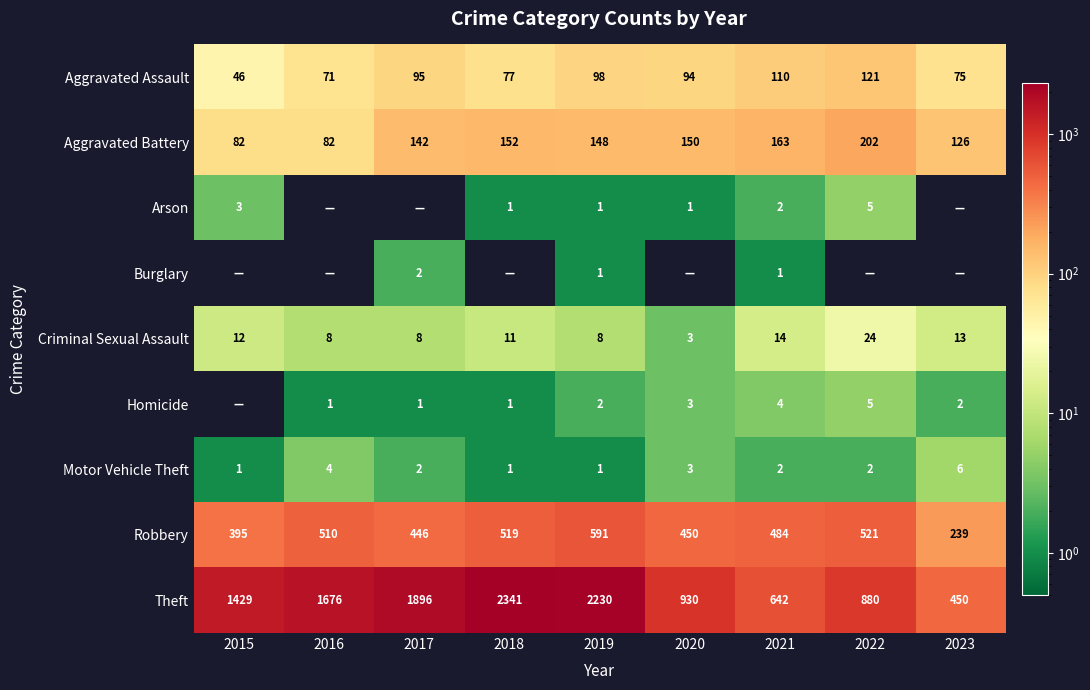

What is the highest value of the Theft series?

2341